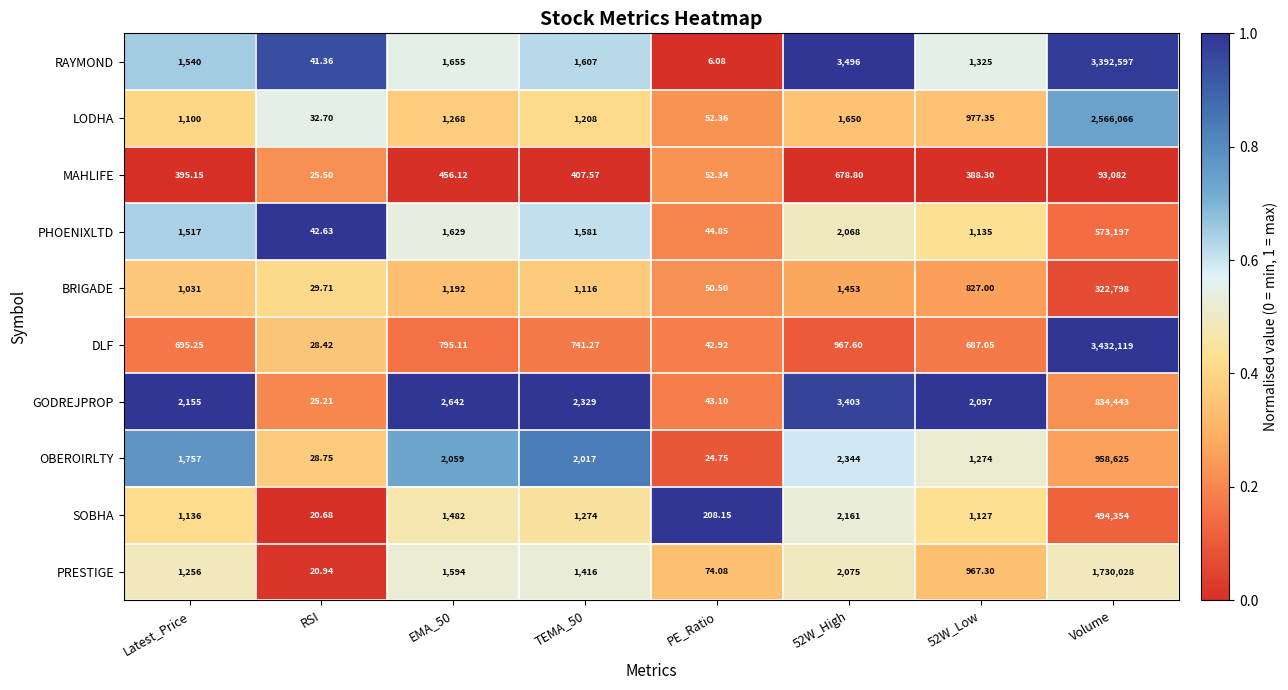

Between RSI and TEMA_50, which series saw the biggest shift?

GODREJPROP